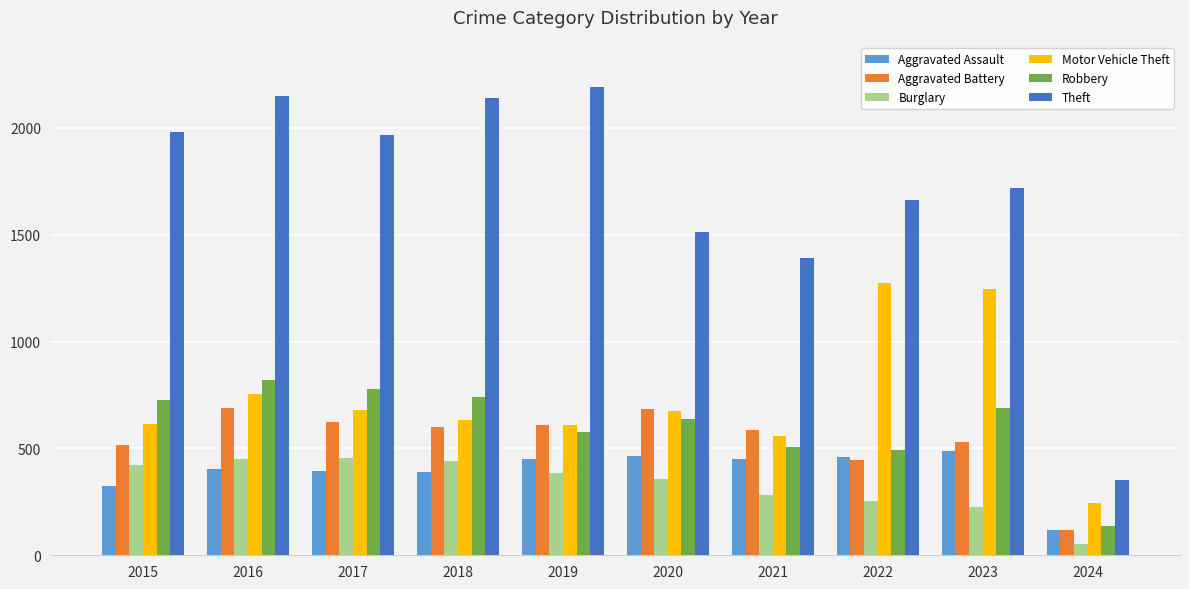

What is the minimum value shown in the chart?

54